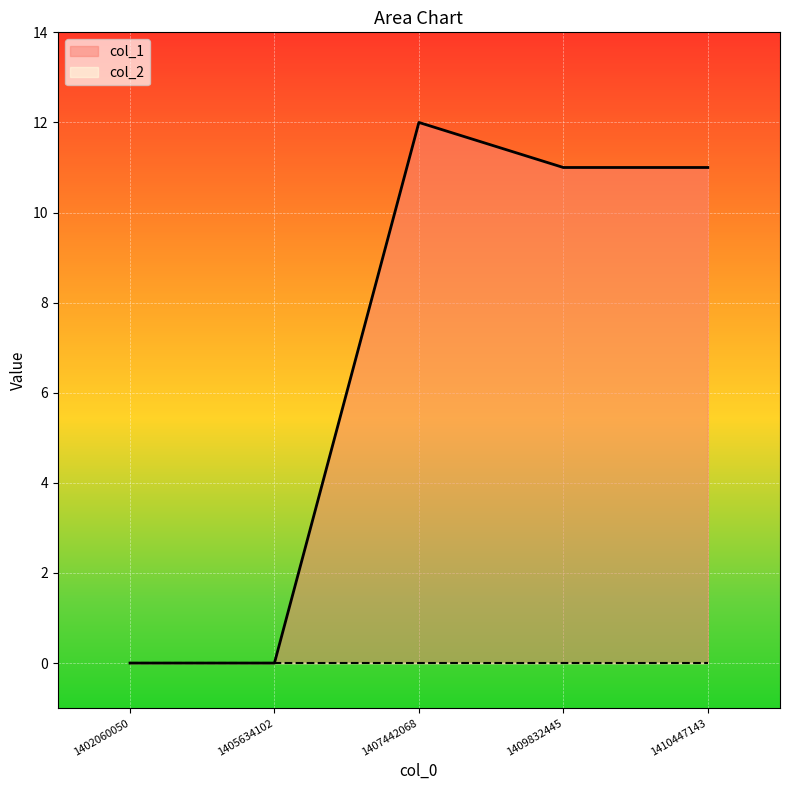

What is the sum of all values?

34